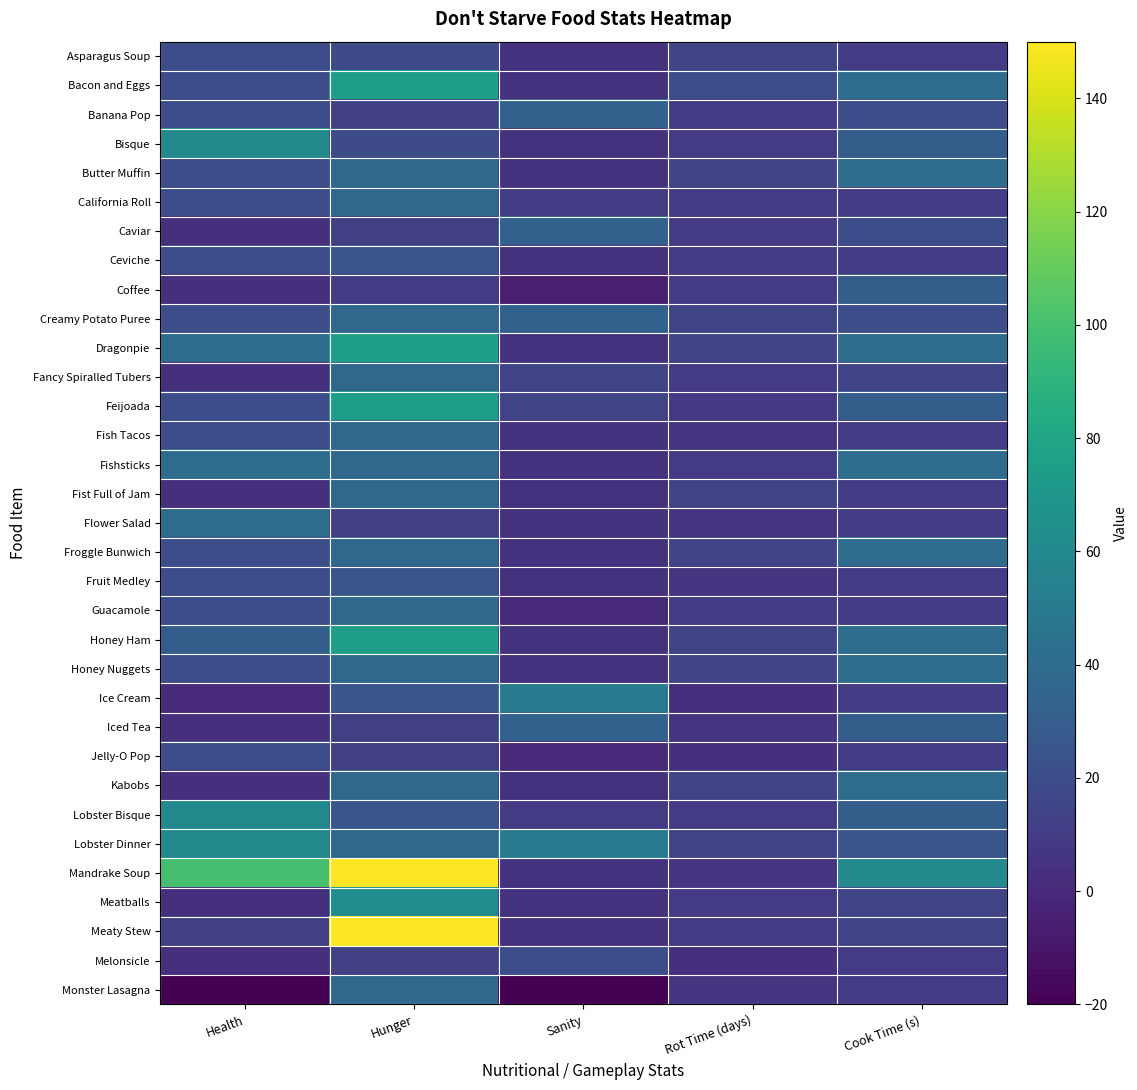

Which series has the largest total across all categories?

Mandrake Soup